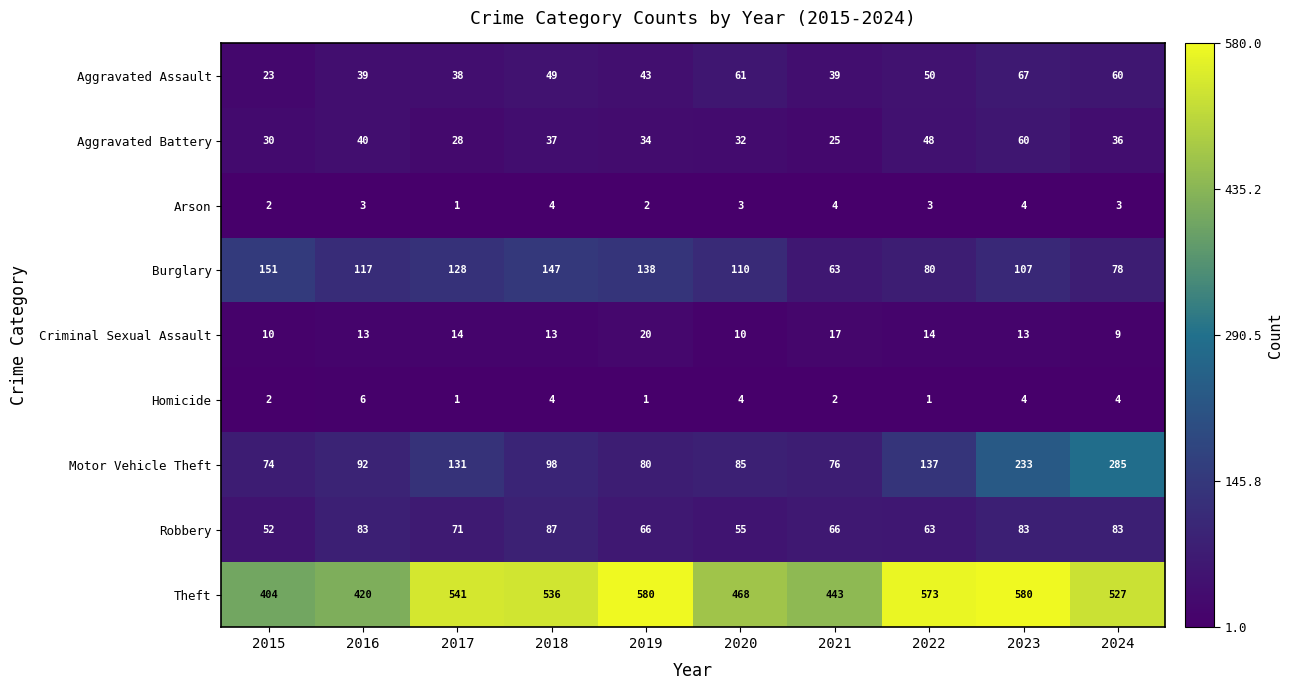

Count the number of categories in the chart.

10